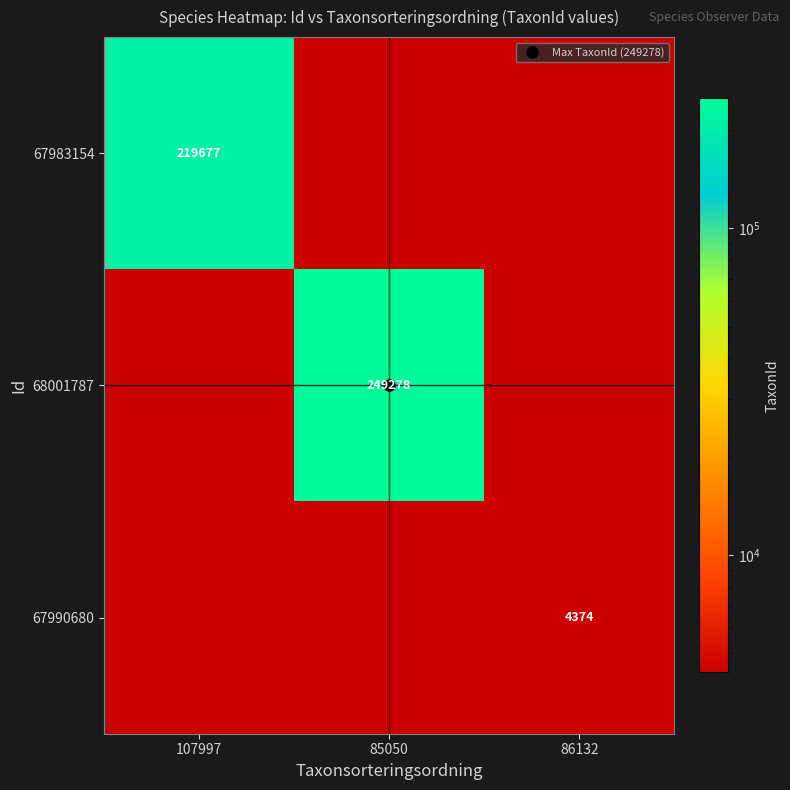

How many categories are shown in the chart?

3